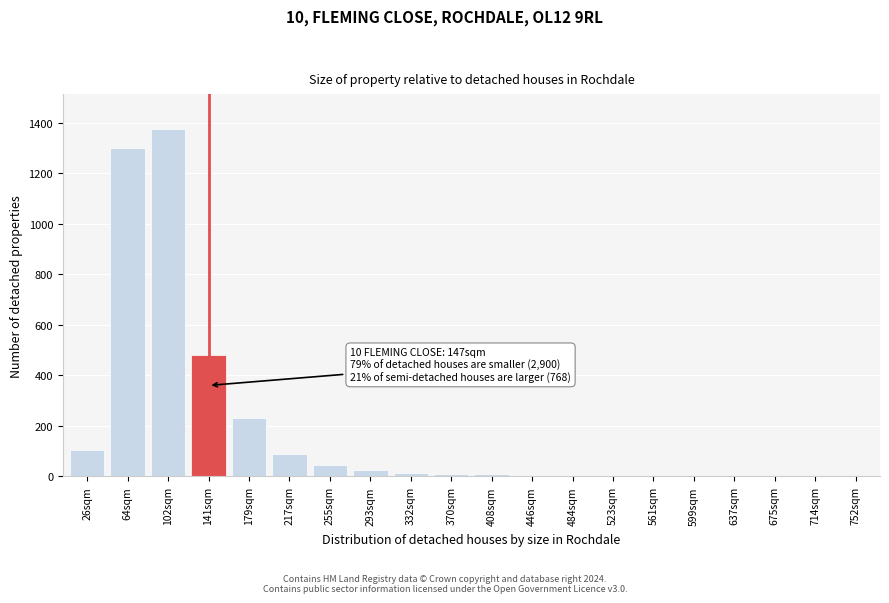

What is the maximum value shown in the chart?

1375